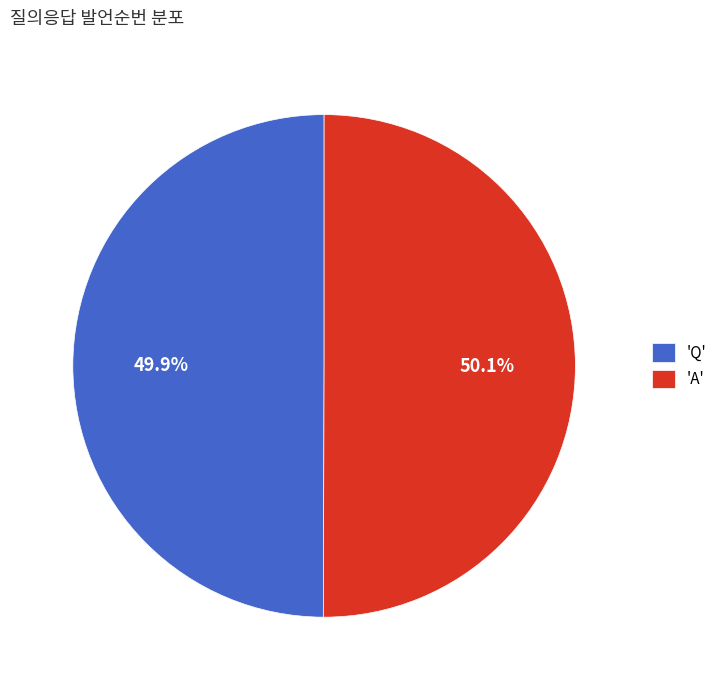

Approximately how many times larger is the value at 'A' compared to 'Q'?

1.0